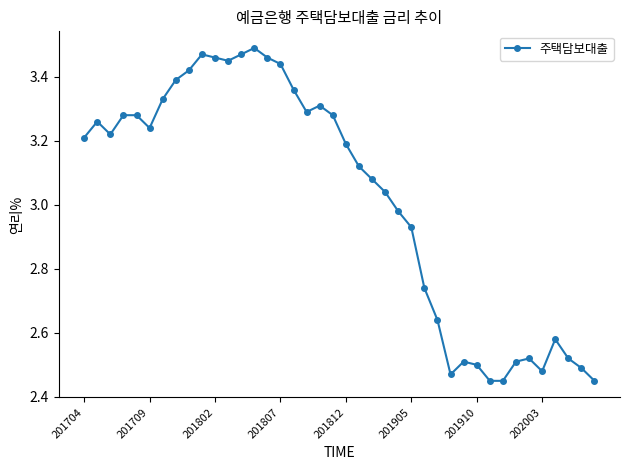

Does the chart display data point markers on the line(s)?

Yes